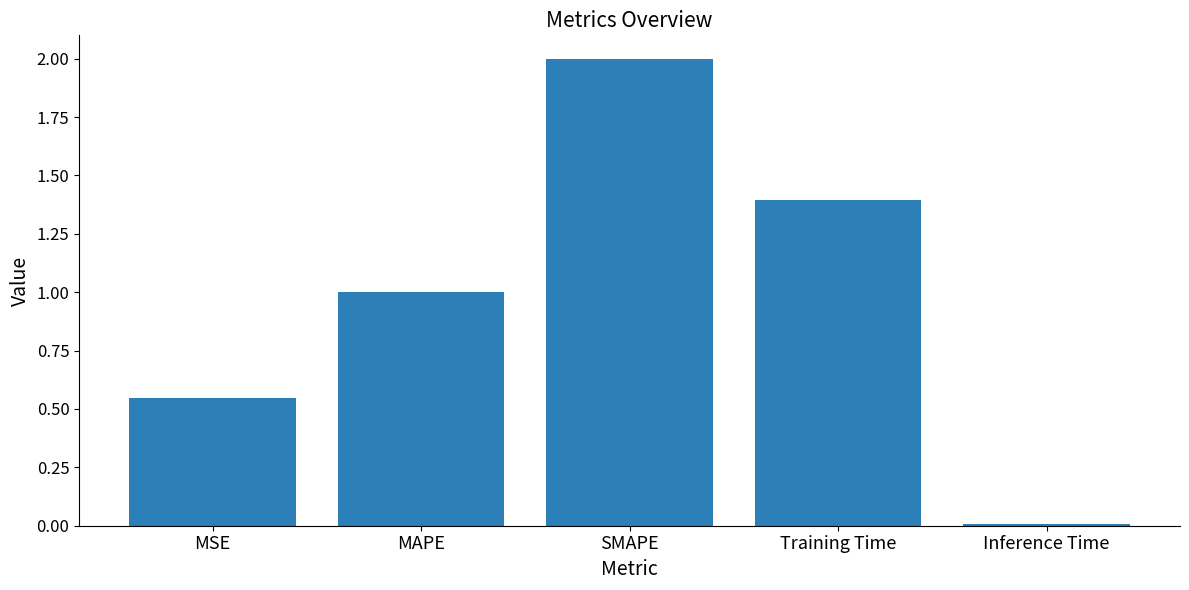

What is the change in value from Training Time to Inference Time?

-1.4